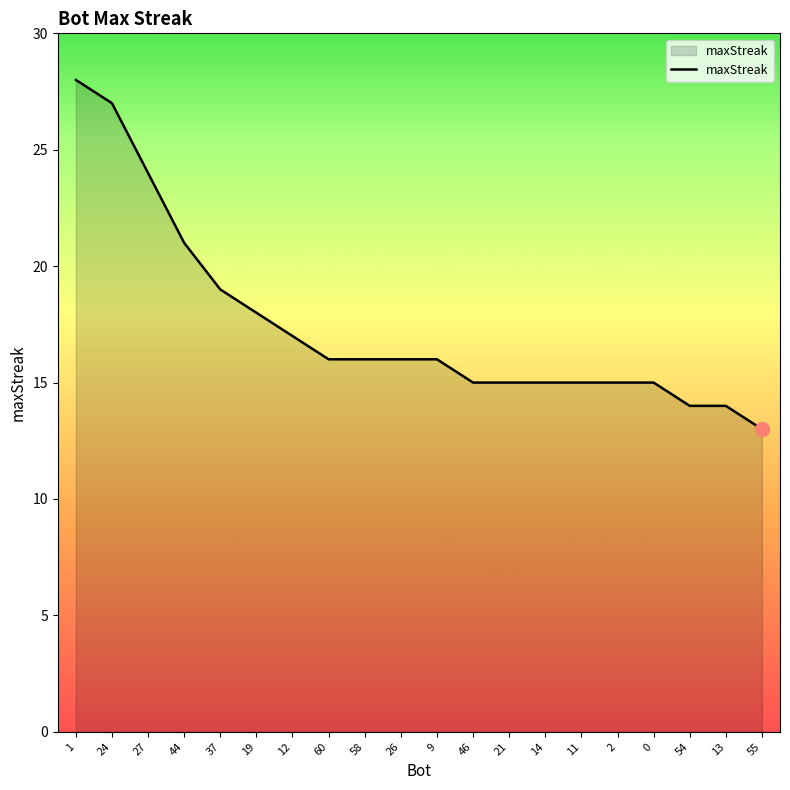

Reading left to right, transcribe all the data shown in this chart.

28	27	24	21	19	18	17	16	16	16	16	15	15	15	15	15	15	14	14	13